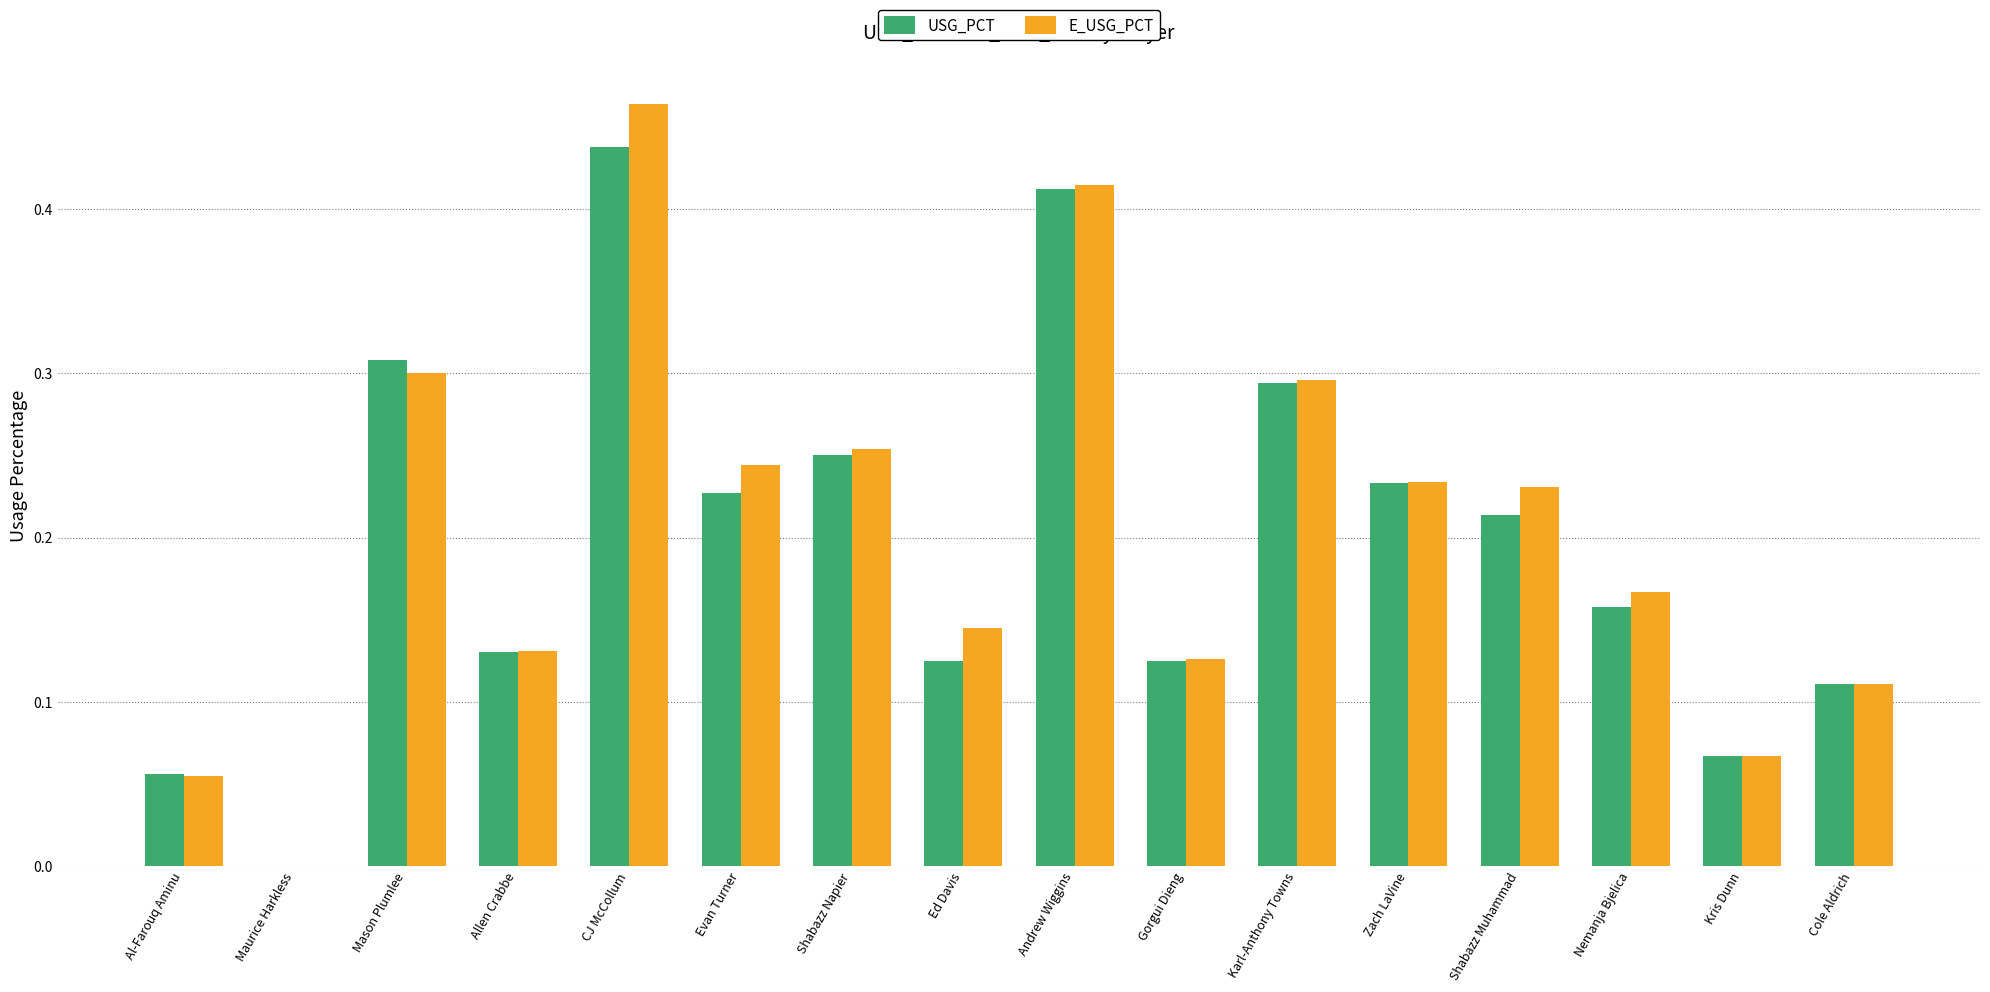

Is the value of E_USG_PCT at Nemanja Bjelica greater than the value of USG_PCT at Ed Davis?

Yes